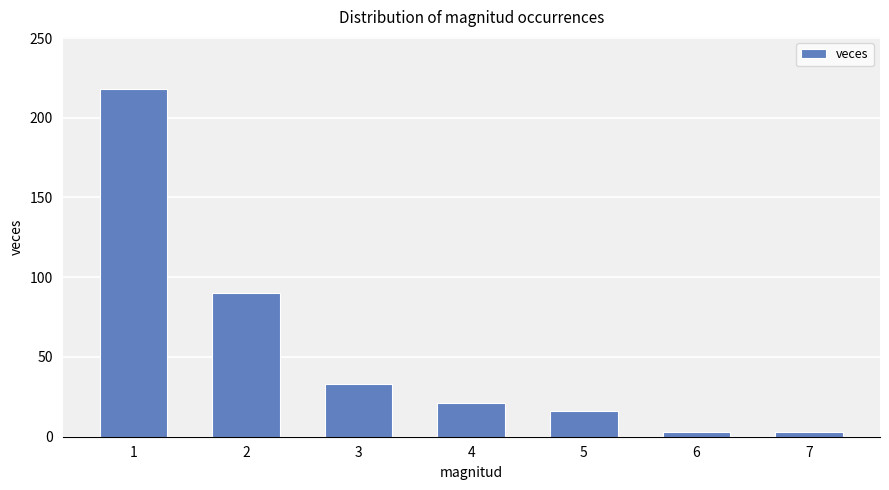

How many bars are there in total?

7